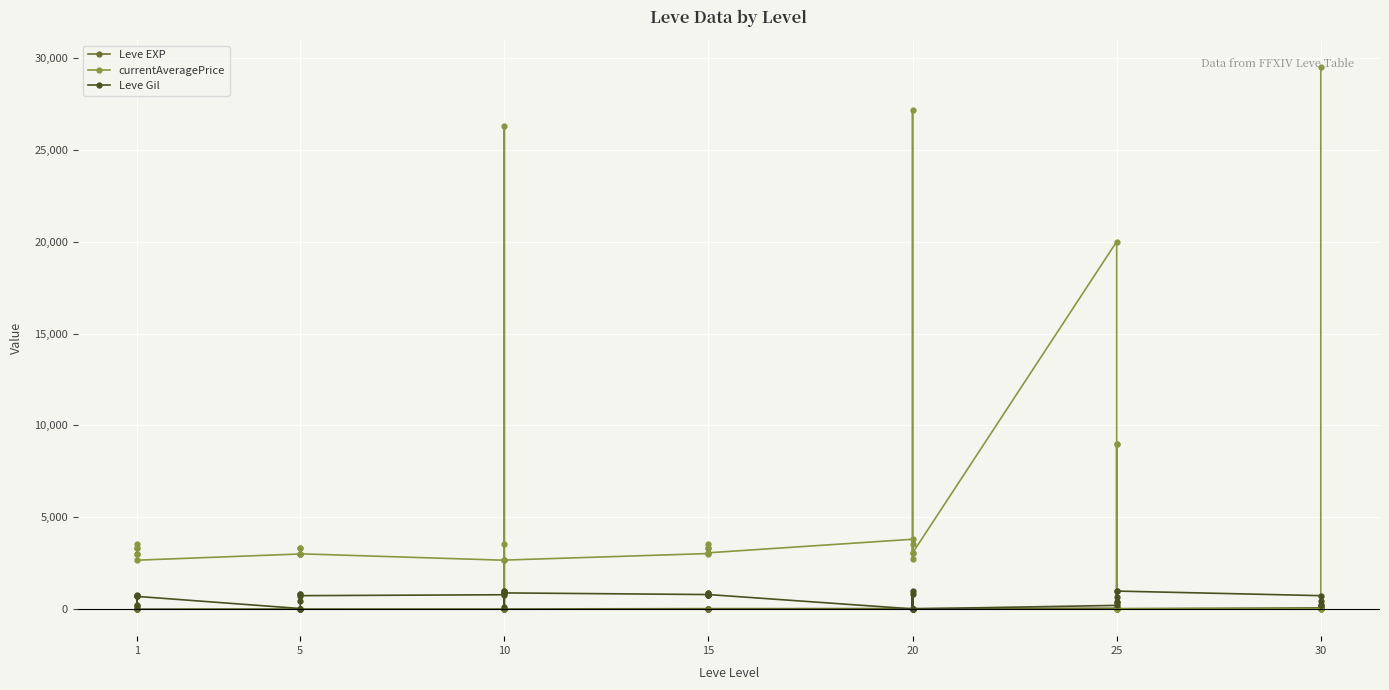

What is the value of the Leve Gil point at the 33rd from the left?

980